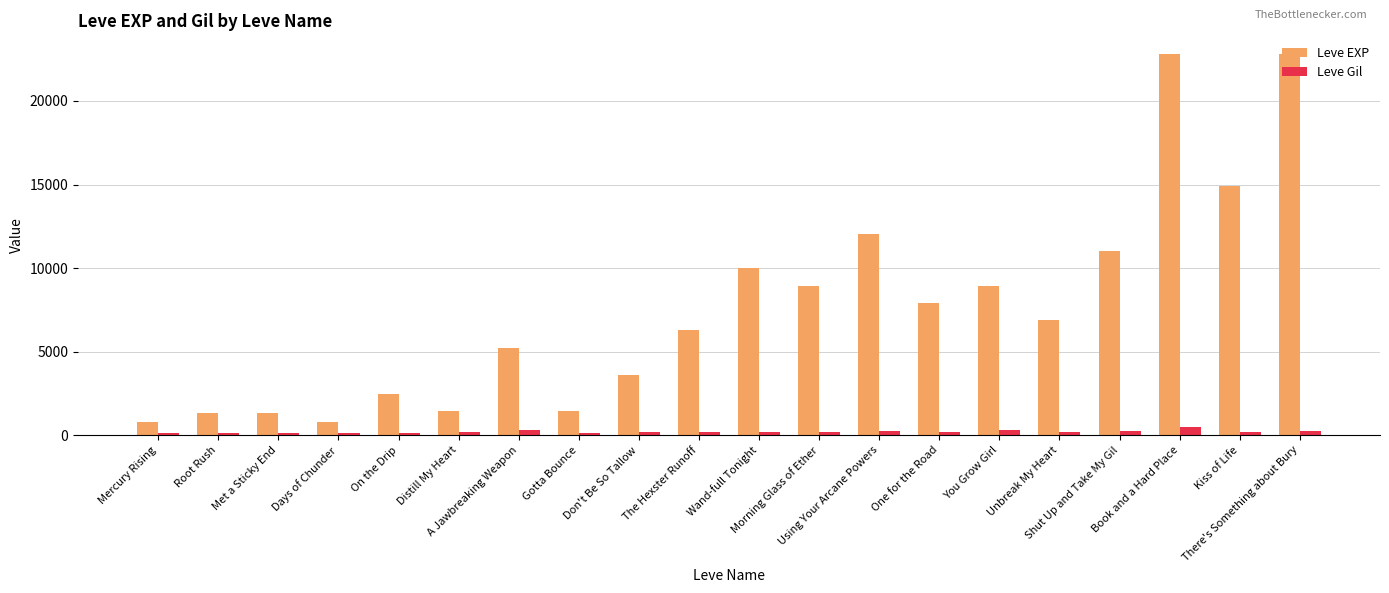

Which series has the widest spread of values?

Leve EXP